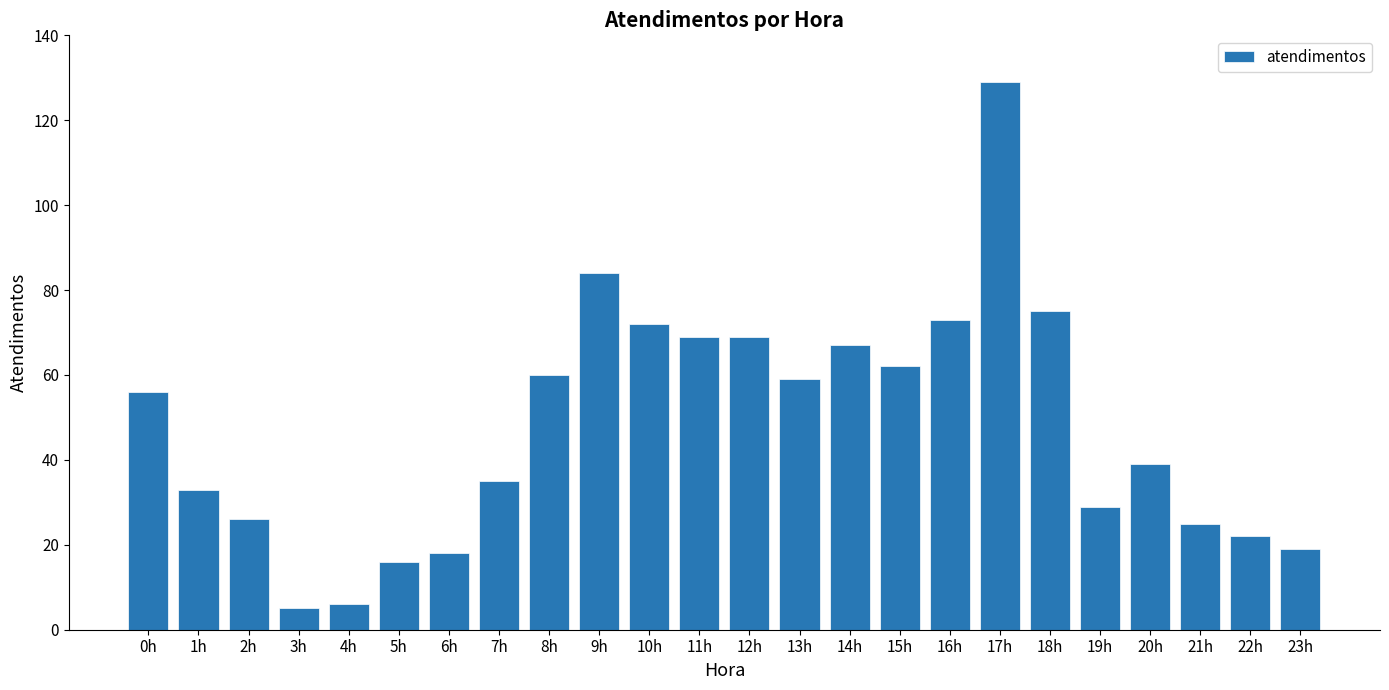

The value at 2h is 43. True or false?

False